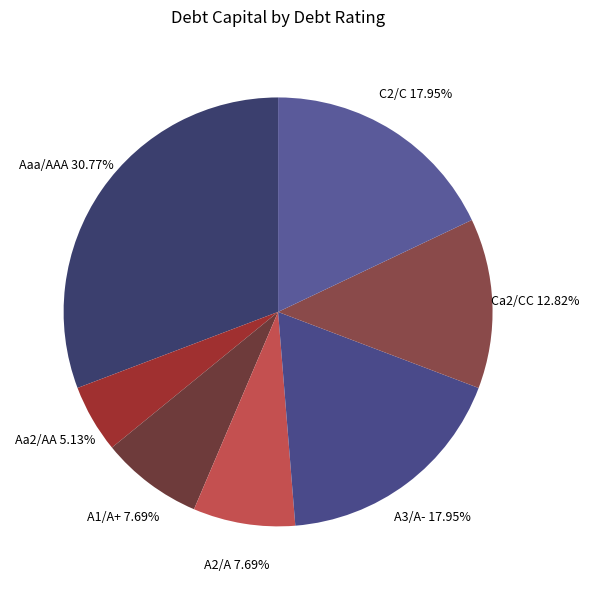

How many segments does this pie chart have?

7